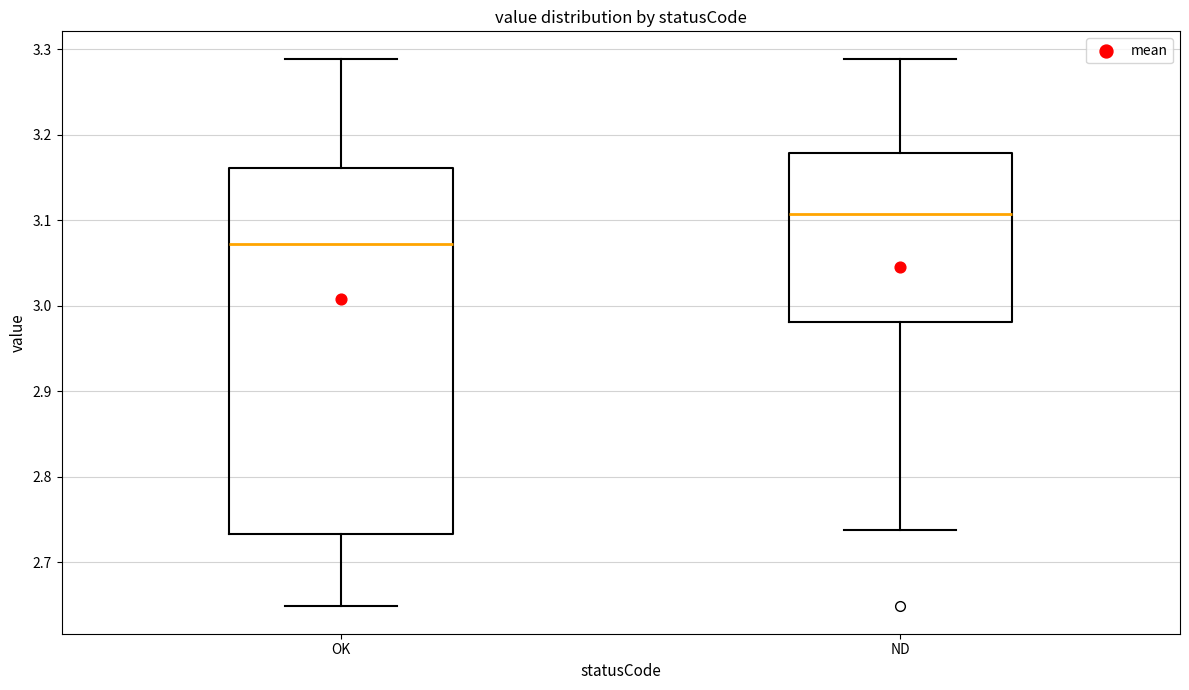

Which box has the lowest median line?

OK